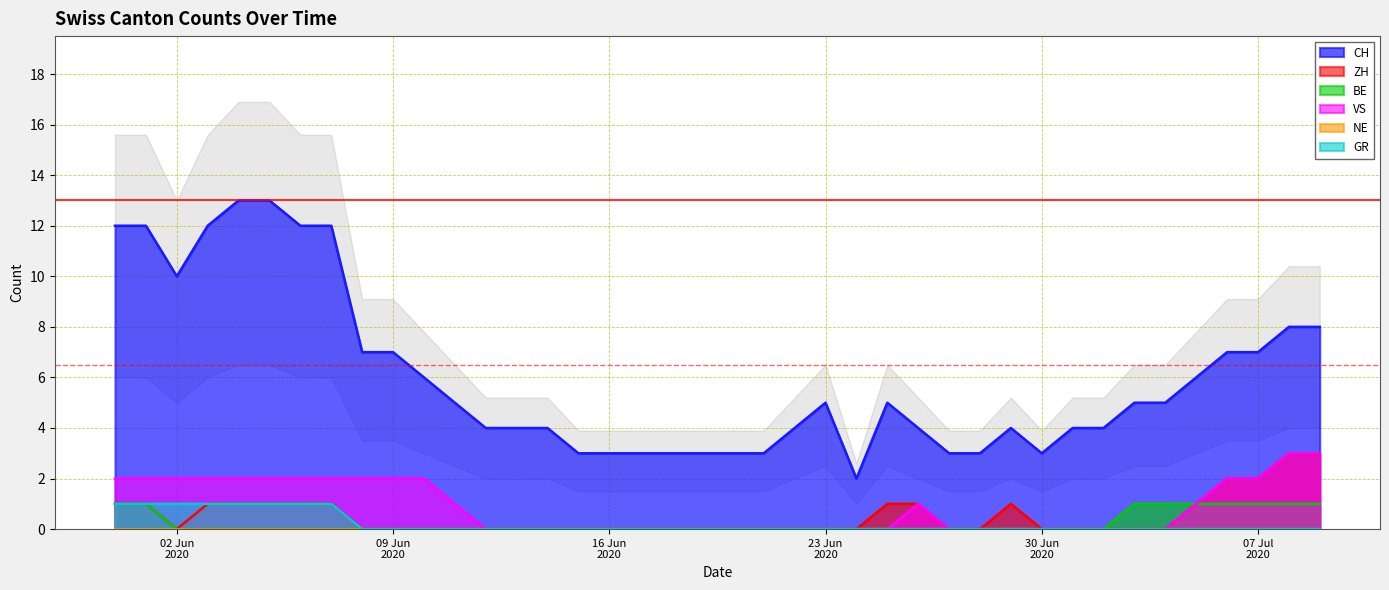

True or false: BE and ZH intersect in this chart.

False